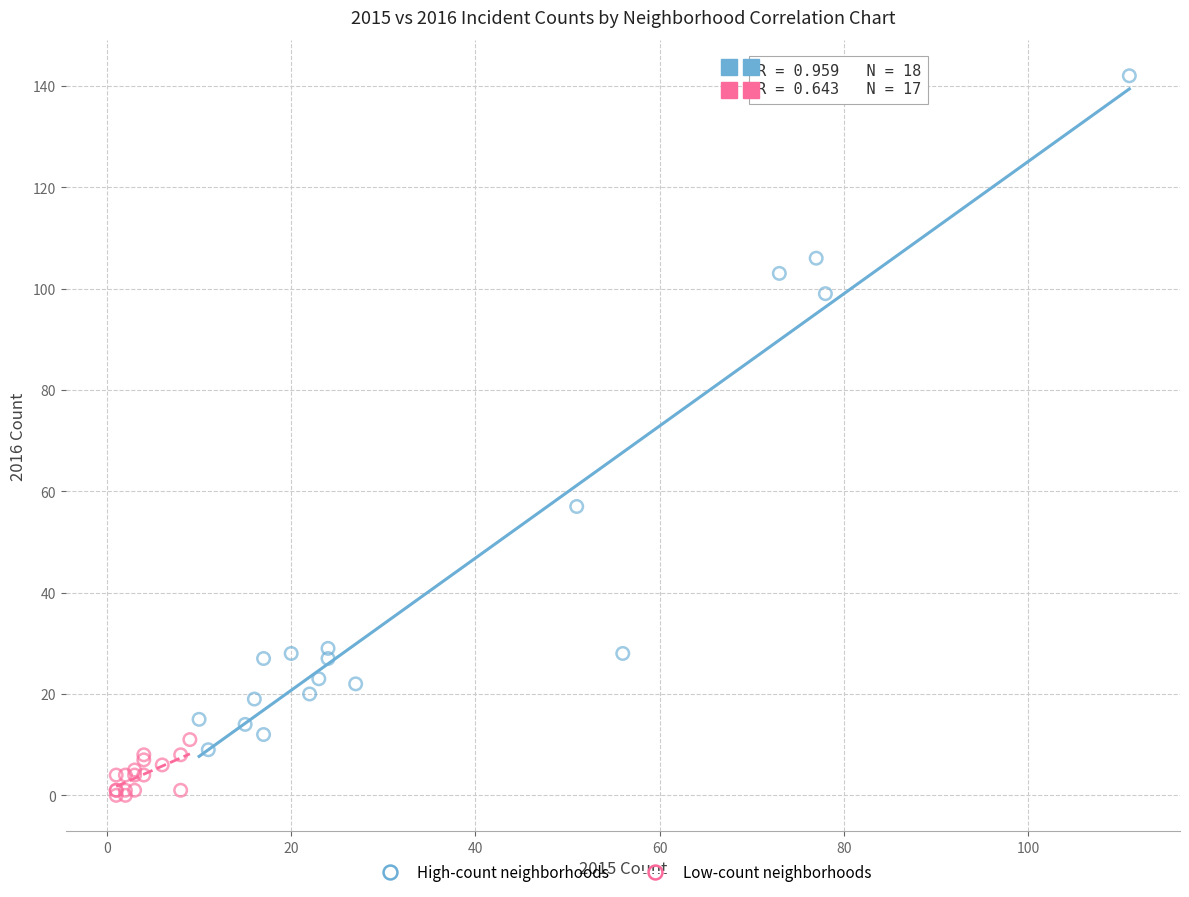

Which series has the widest spread of Y values?

High-count neighborhoods